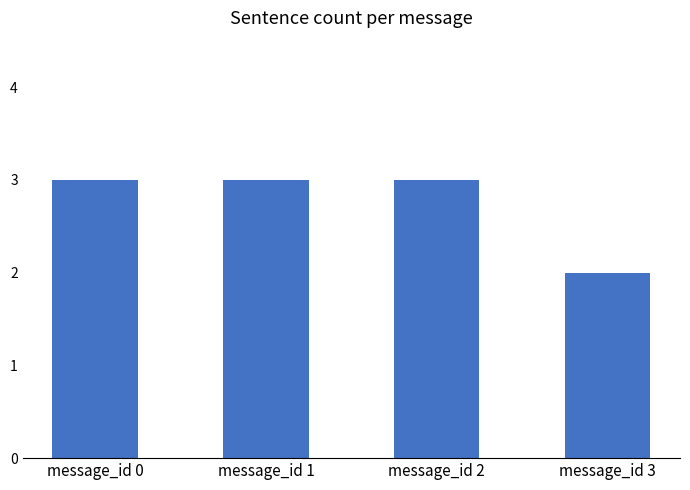

Which label corresponds to the smallest value in the chart?

message_id 3